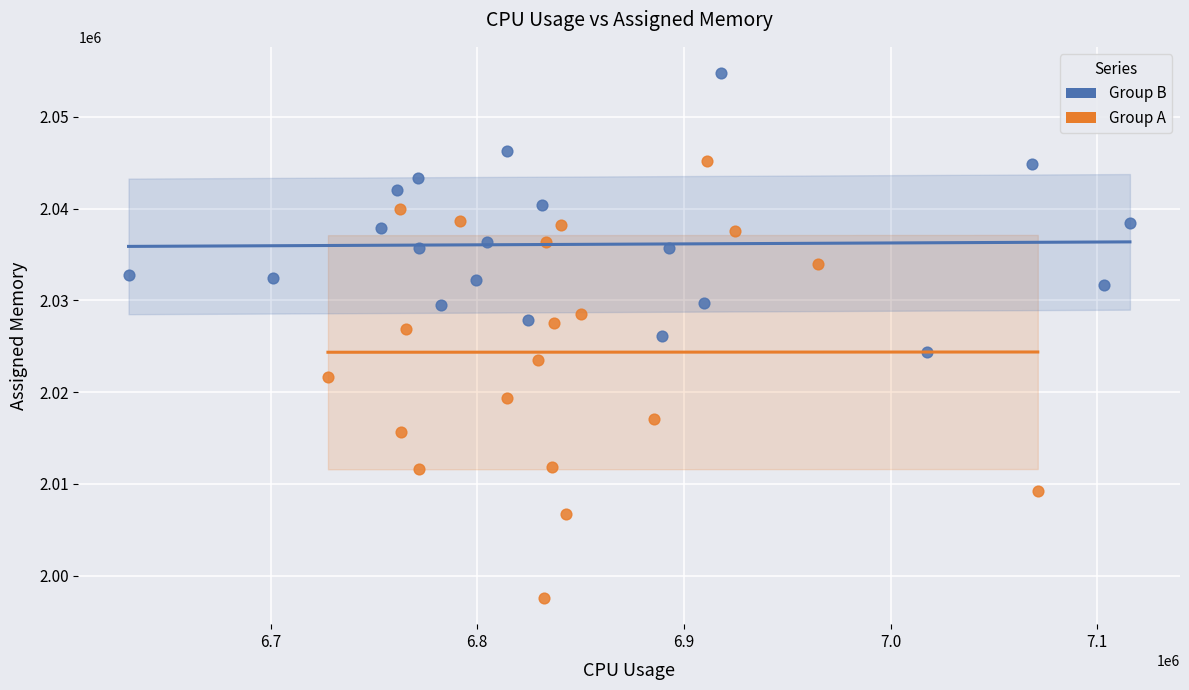

Which series has the largest Y range (max minus min)?

Group A